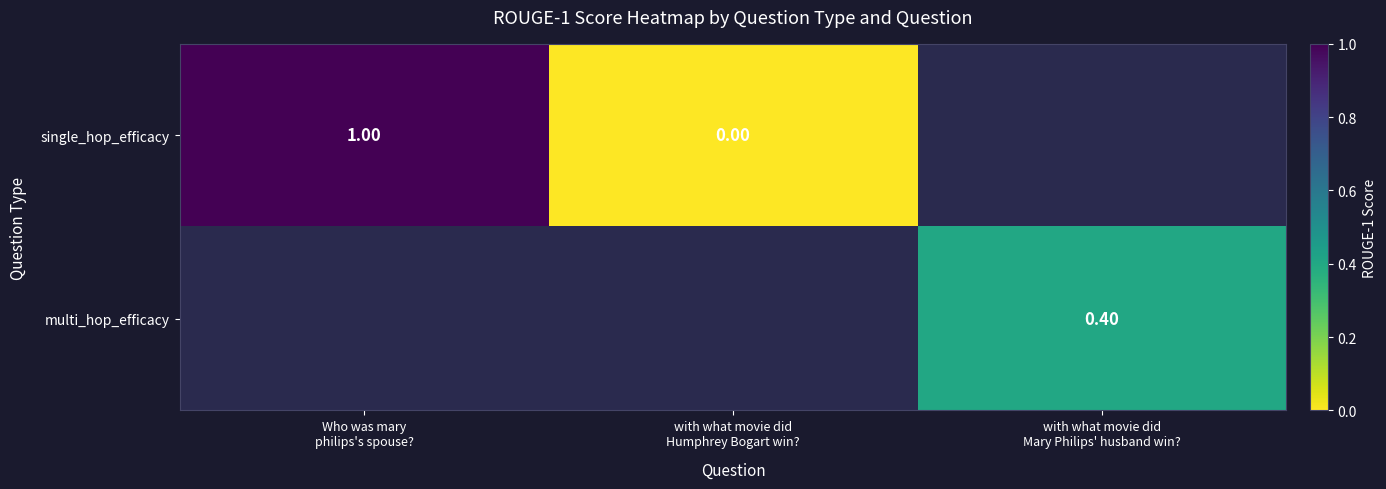

List the series in order of their overall mean, highest first.

single_hop_efficacy, multi_hop_efficacy